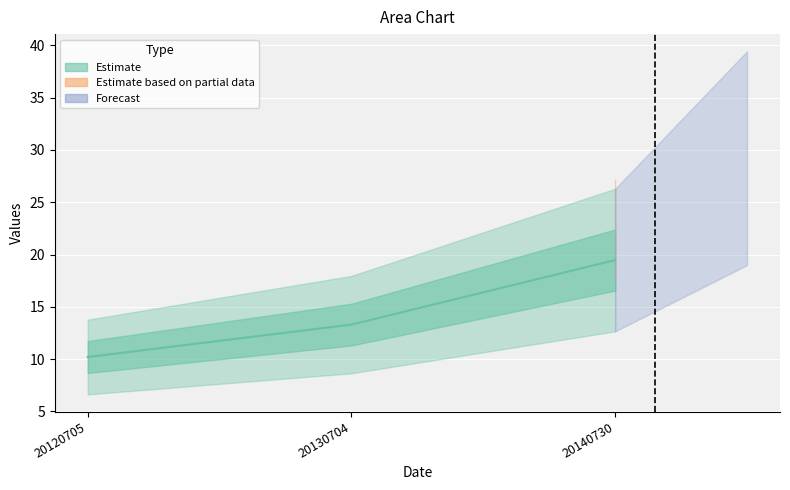

Reading left to right, extract all data points from this chart.

20120705=10.2	20130704=13.3	20140730=19.5